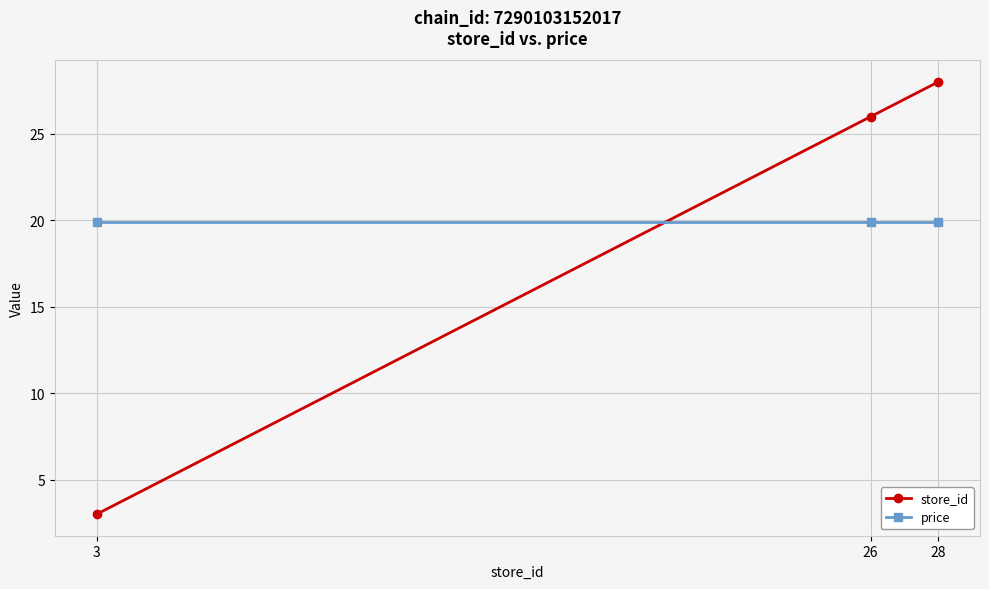

List the labels in order of store_id value, smallest first.

3, 26, 28